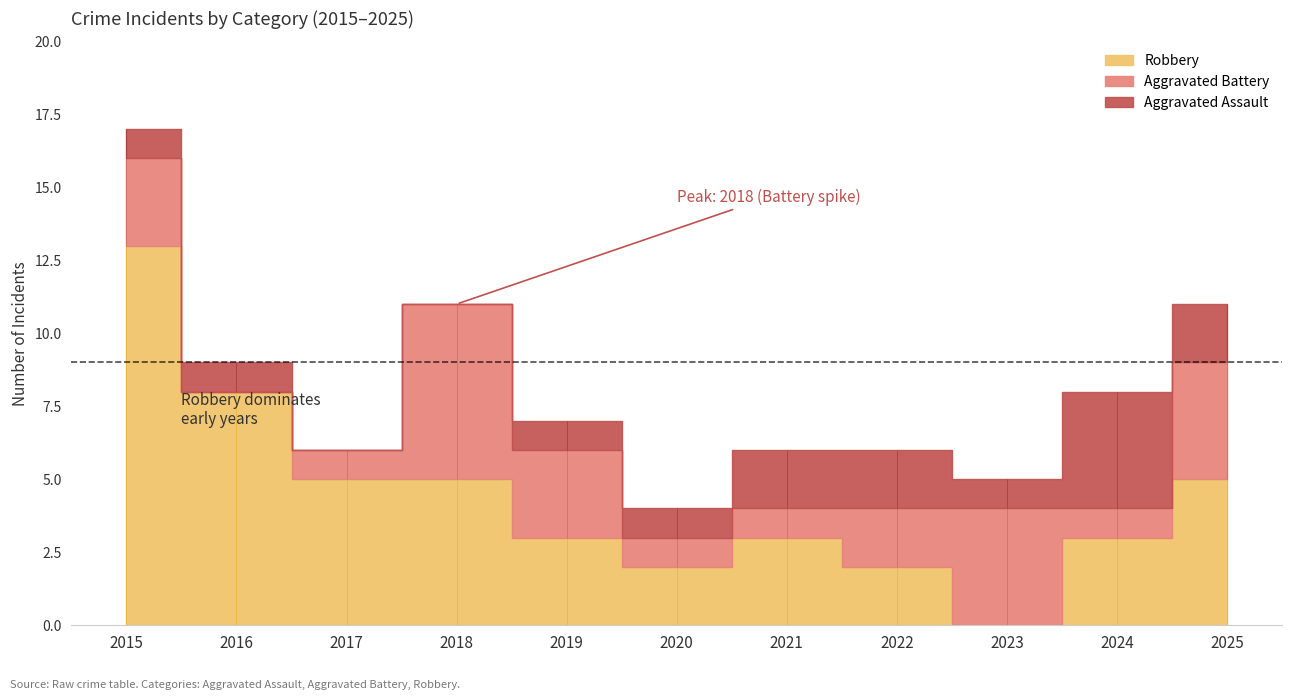

Reading left to right, transcribe all the data shown in this chart.

Aggravated Assault: 1	1	0	0	1	1	2	2	1	4	2
Aggravated Battery: 3	0	1	6	3	1	1	2	4	1	4
Robbery: 13	8	5	5	3	2	3	2	0	3	5
Total: 17	9	6	11	7	4	6	6	5	8	11